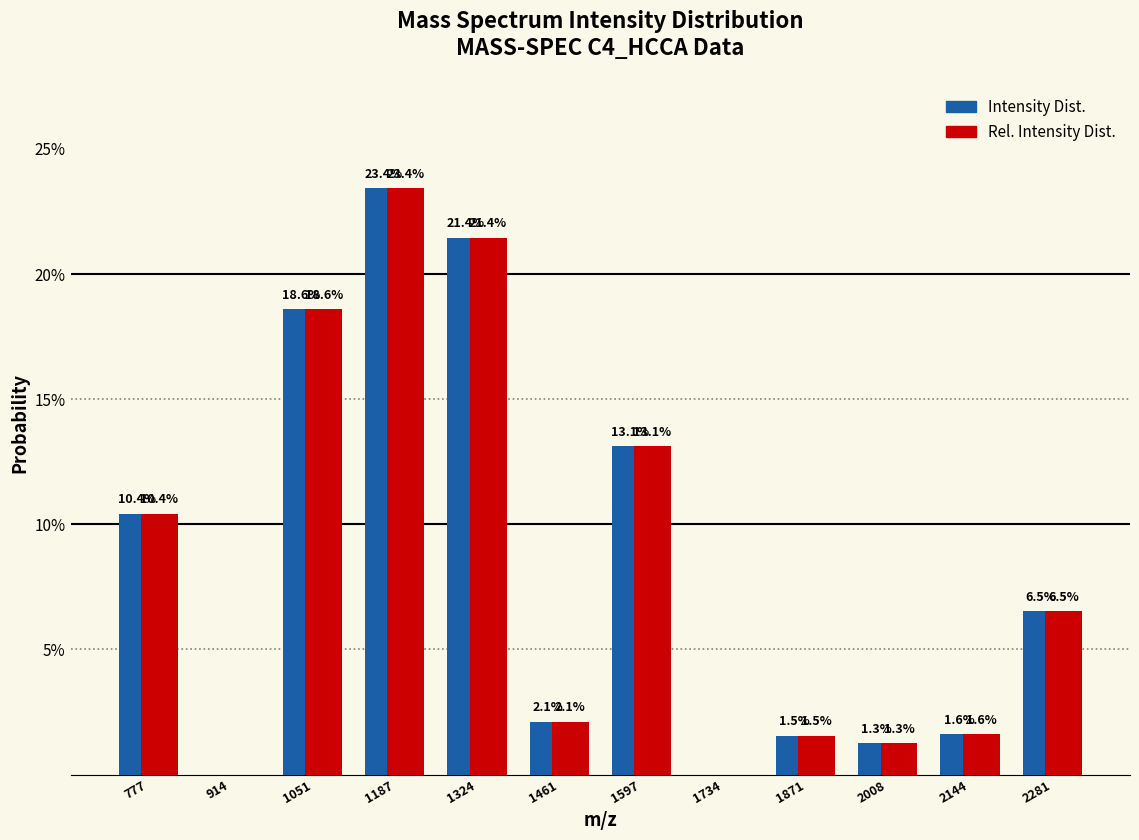

Which label corresponds to the largest value in the chart?

1187